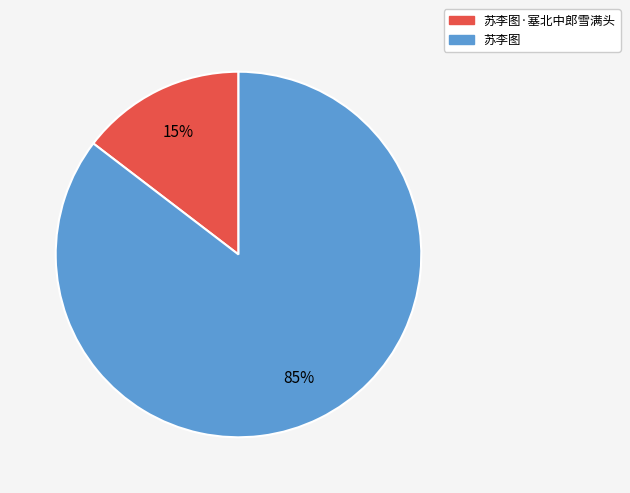

Does any single category account for the majority?

Yes